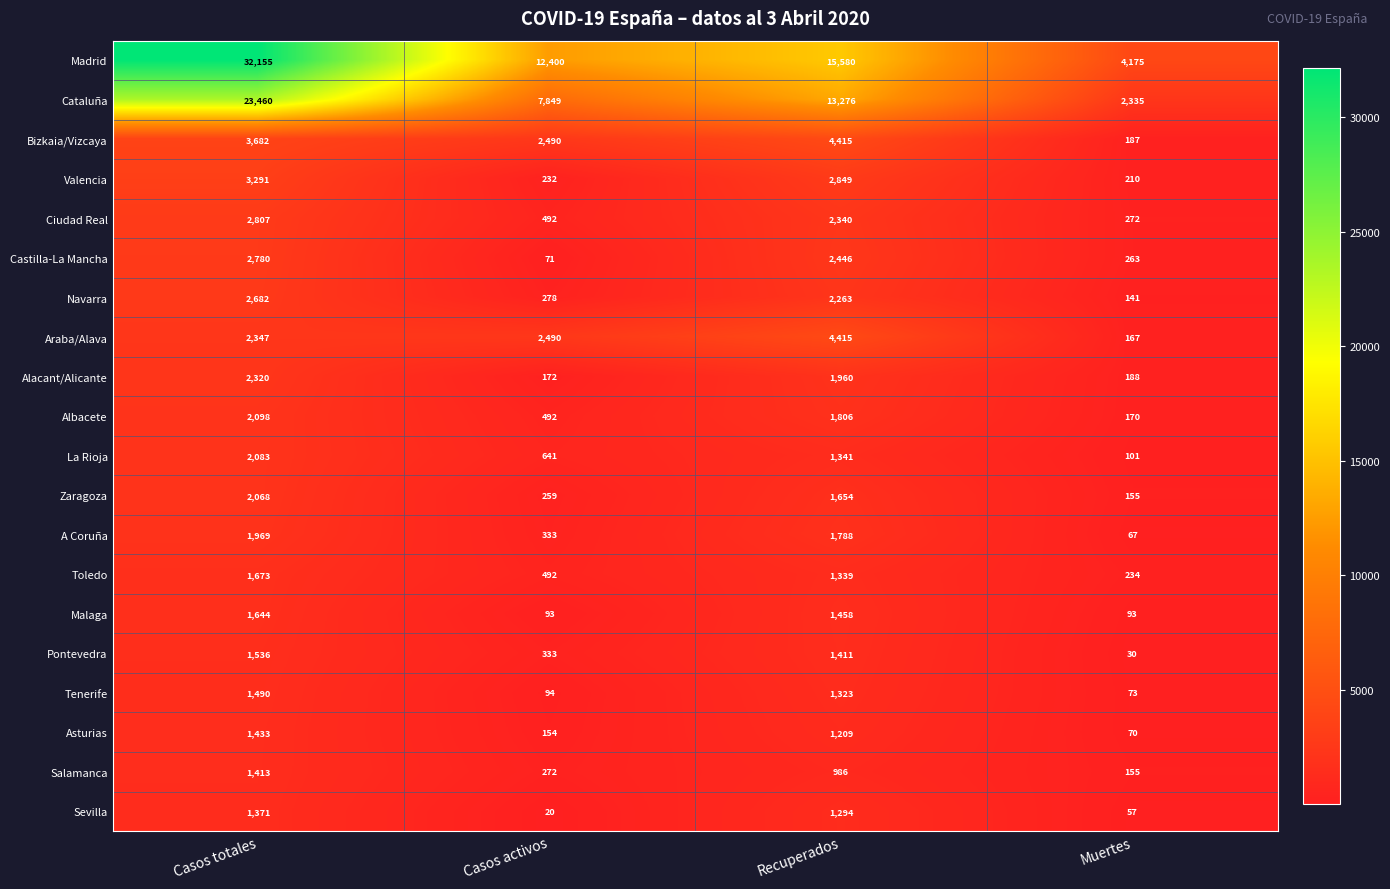

Rank the series at Casos totales from highest to lowest value.

Madrid, Cataluña, Bizkaia/Vizcaya, Valencia, Ciudad Real, Castilla-La Mancha, Navarra, Araba/Alava, Alacant/Alicante, Albacete, La Rioja, Zaragoza, A Coruña, Toledo, Malaga, Pontevedra, Tenerife, Asturias, Salamanca, Sevilla